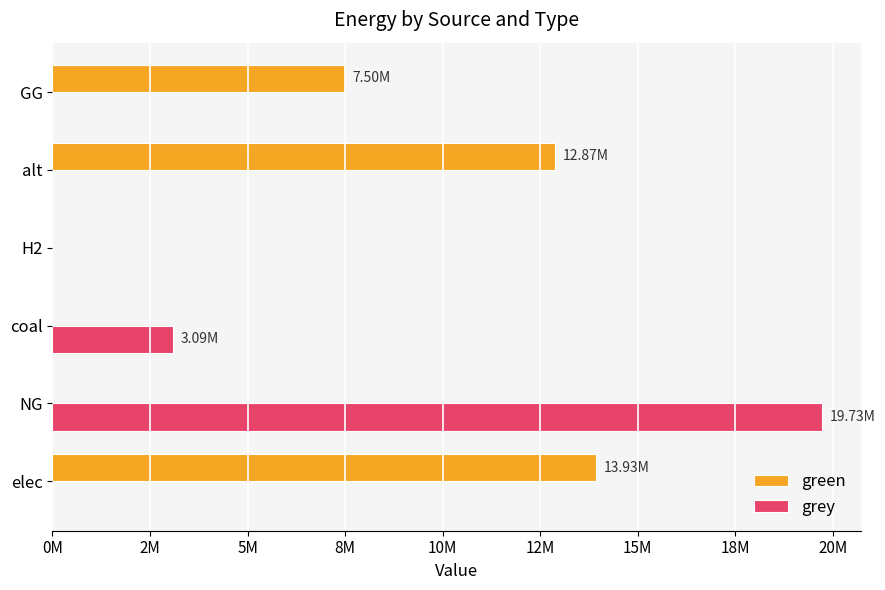

Rank the series by their maximum value, from lowest to highest.

green, grey